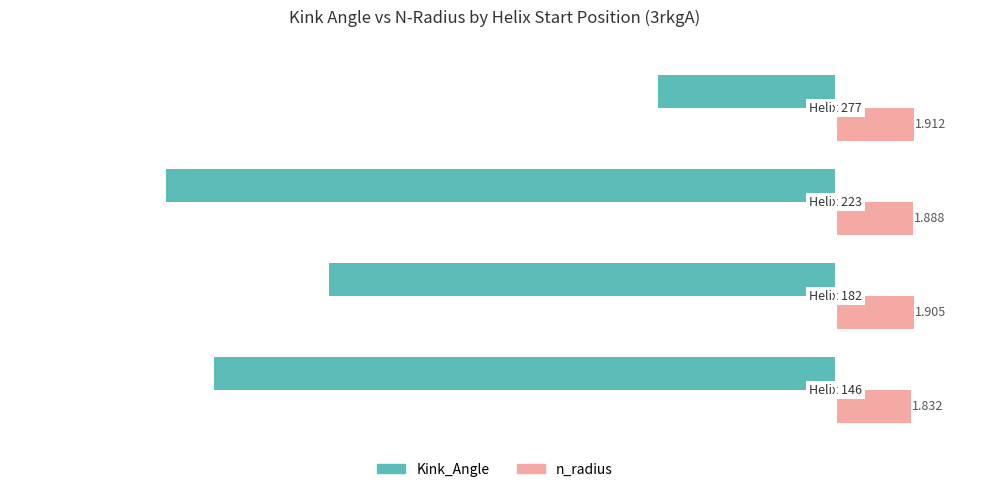

List the series in order of their peak value, lowest first.

Kink_Angle, n_radius